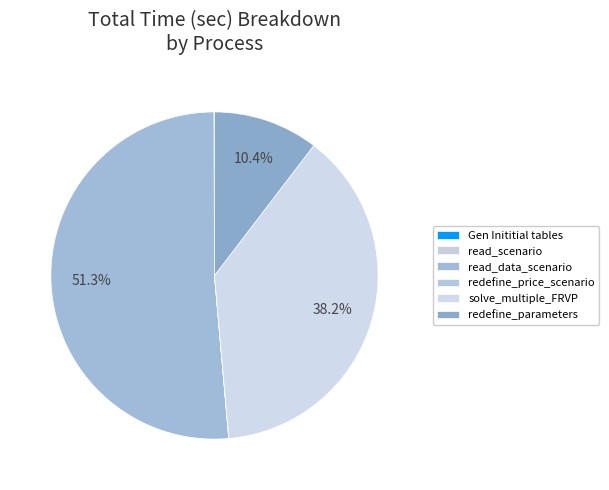

Which category has the biggest portion of the pie?

read_data_scenario